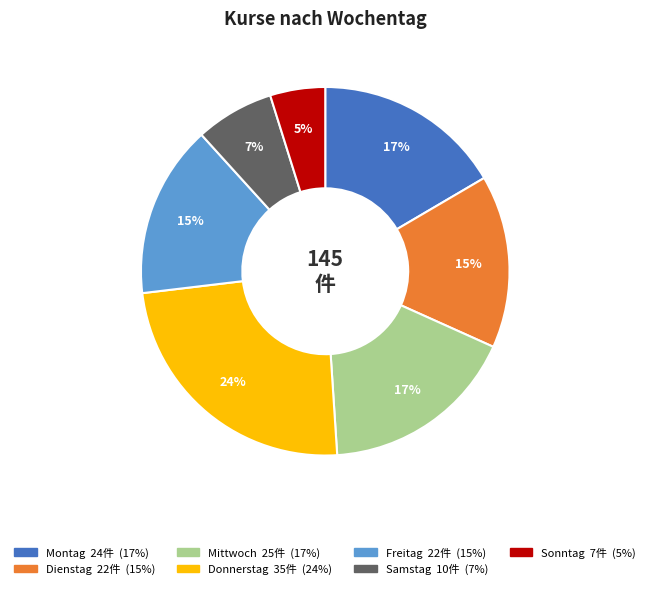

To the nearest percent, what is the difference between the largest and smallest slice percentages?

19%